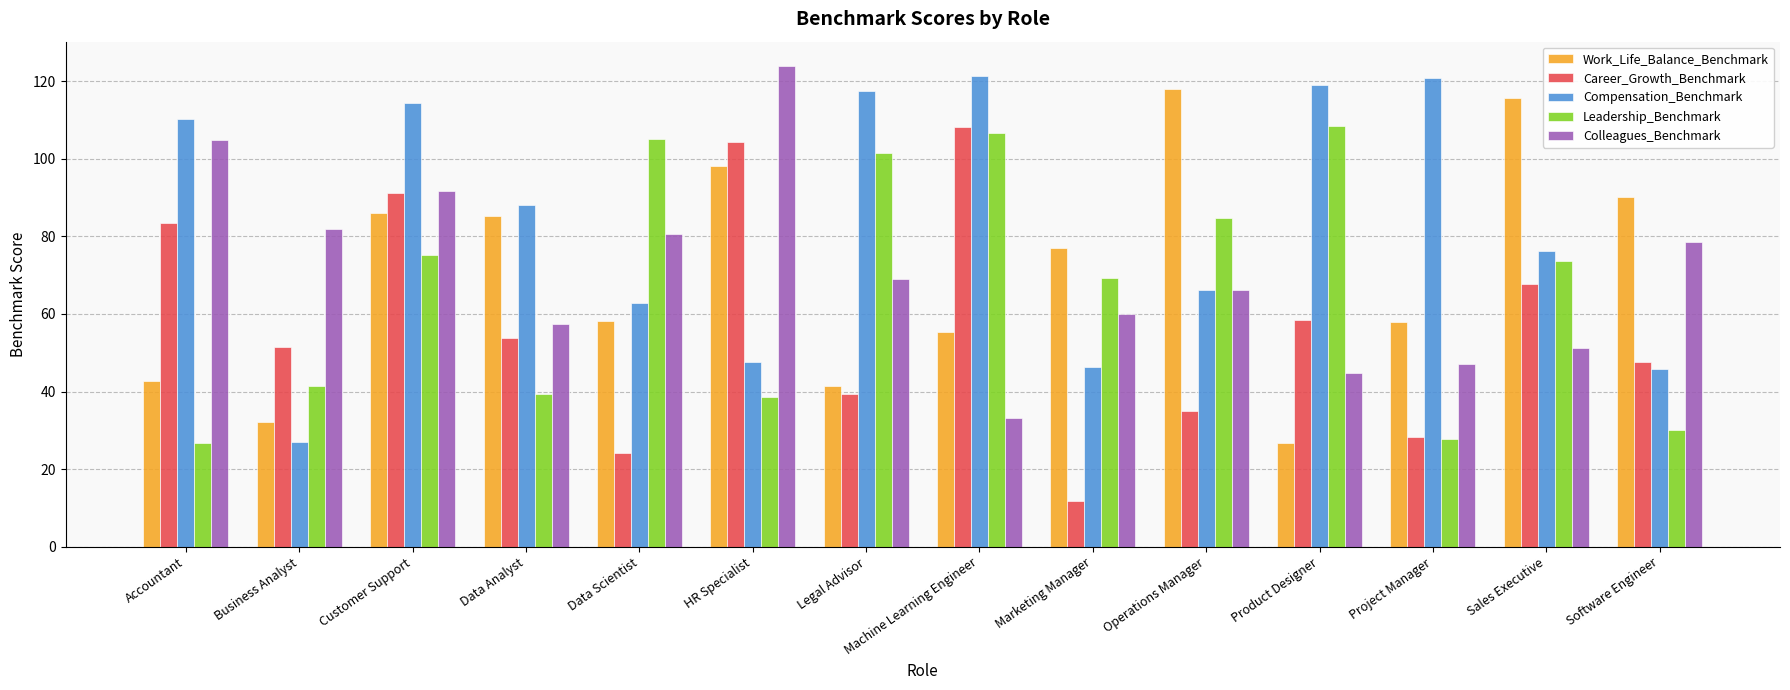

At which category is the sum across all series the highest?

Customer Support